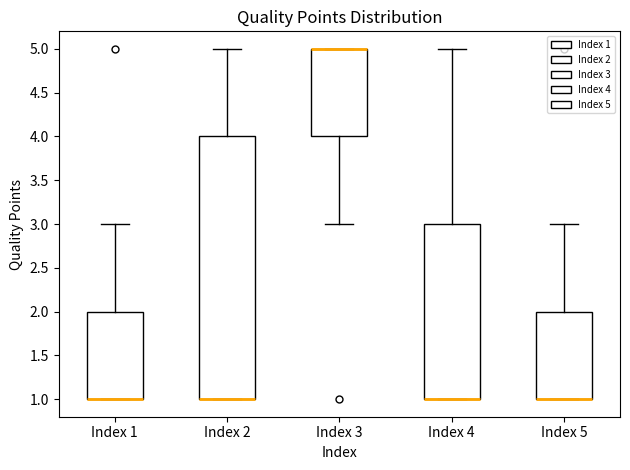

Reading left to right, transcribe this box plot: for each box, give where its median line is, the range the box spans, and where its two whiskers end, as read against the y-axis. The values are not printed on the chart, so give them approximately, as read against the axis.

Index 1: median 1 (drawn on the box's lower edge), box 1 to 2, whiskers 1 to 3
Index 2: median 1 (drawn on the box's lower edge), box 1 to 4, whiskers 1 to 5
Index 3: median 5 (drawn on the box's upper edge), box 4 to 5, whiskers 3 to 5
Index 4: median 1 (drawn on the box's lower edge), box 1 to 3, whiskers 1 to 5
Index 5: median 1 (drawn on the box's lower edge), box 1 to 2, whiskers 1 to 3